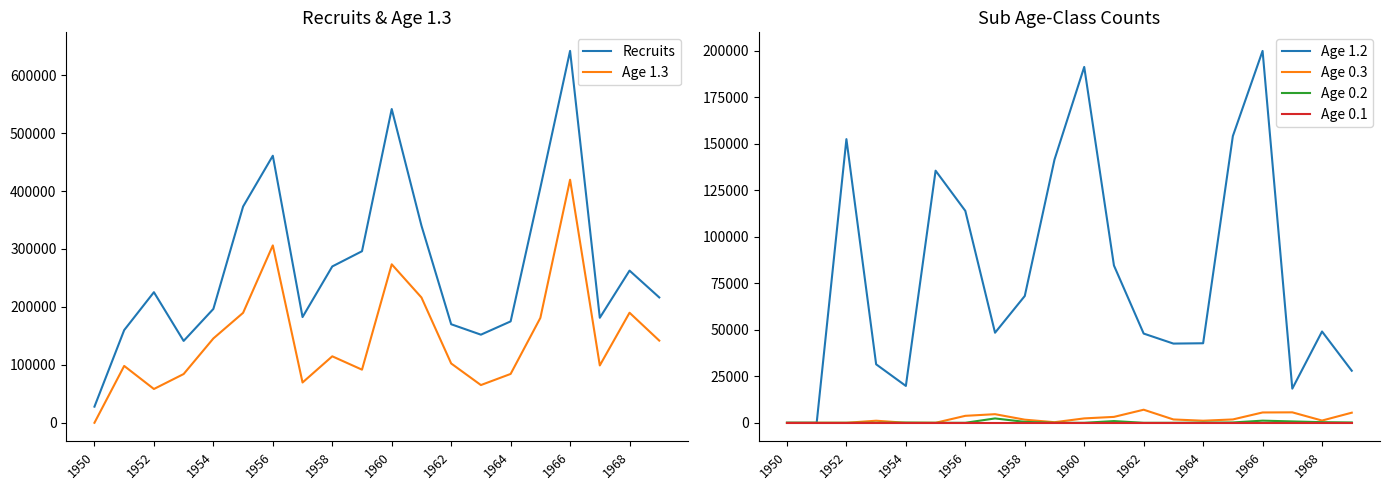

The value of Age 0.2 at 1956 is 0. True or false?

True